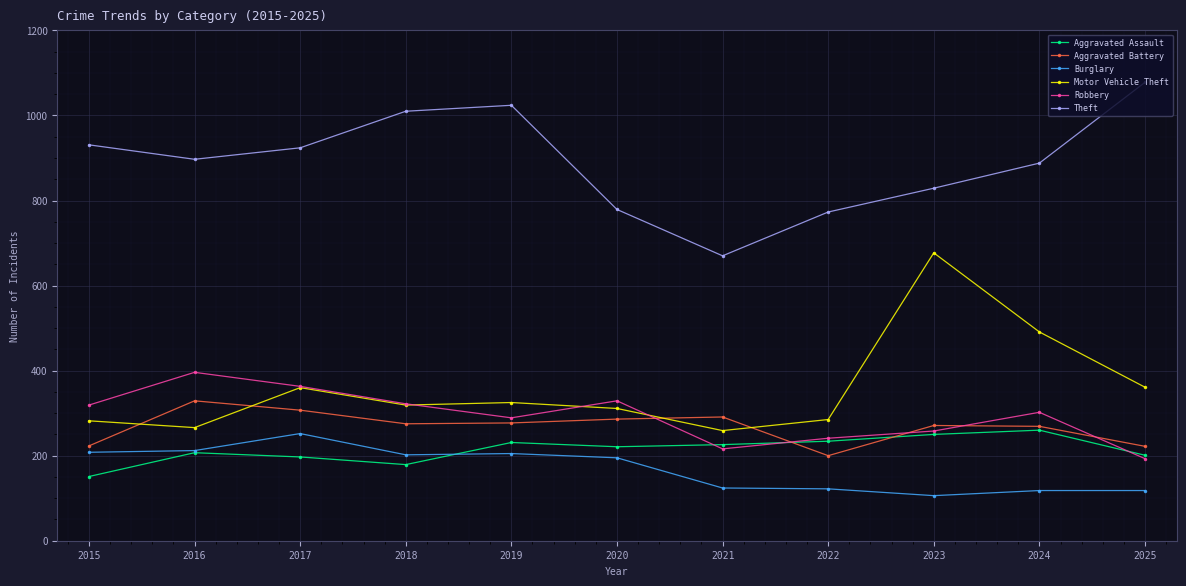

Which series has the largest range (max minus min)?

Motor Vehicle Theft